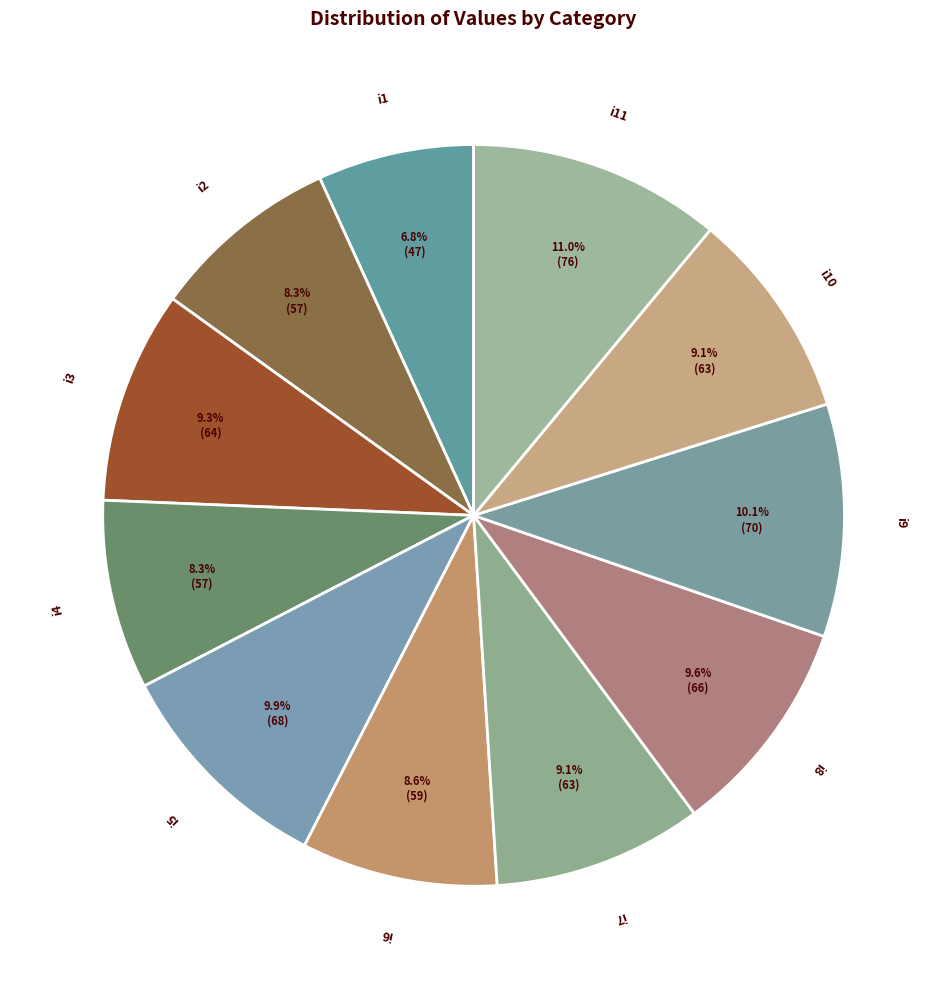

Is i4 the majority of the pie?

No